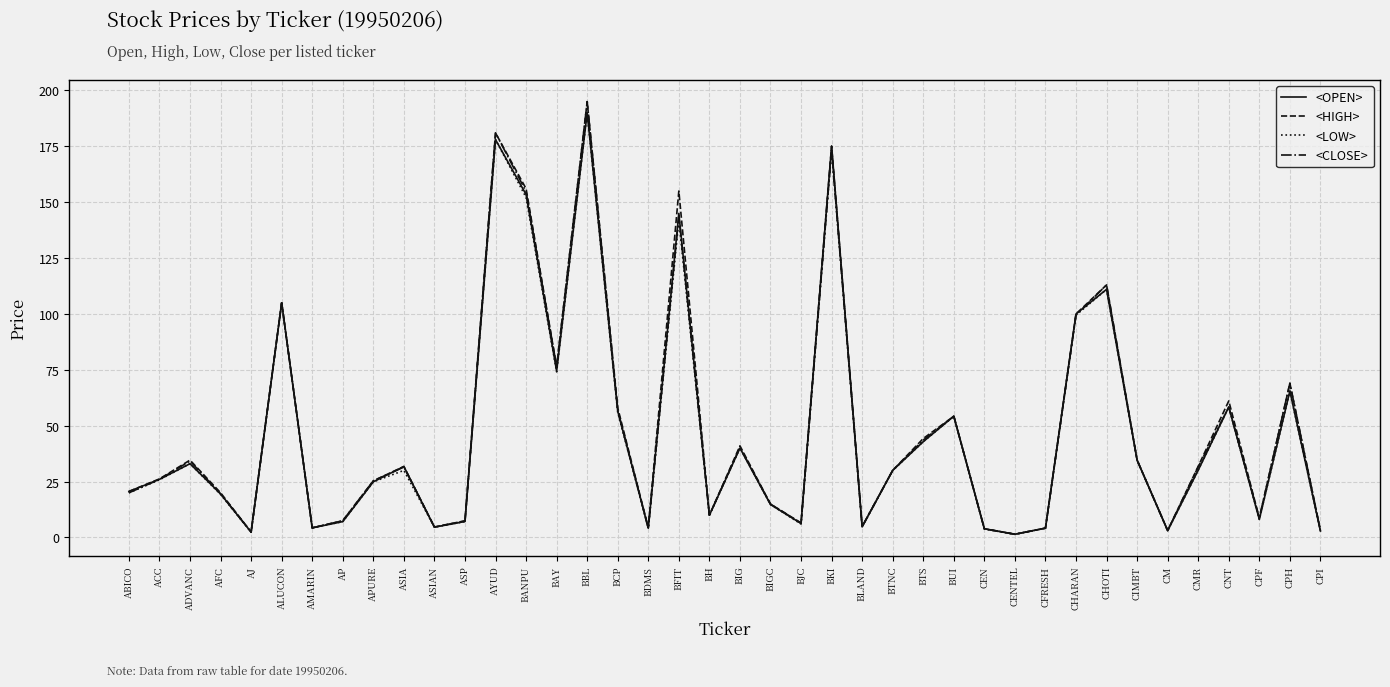

What is the difference between the <CLOSE> values at ALUCON and BLAND?

100.2